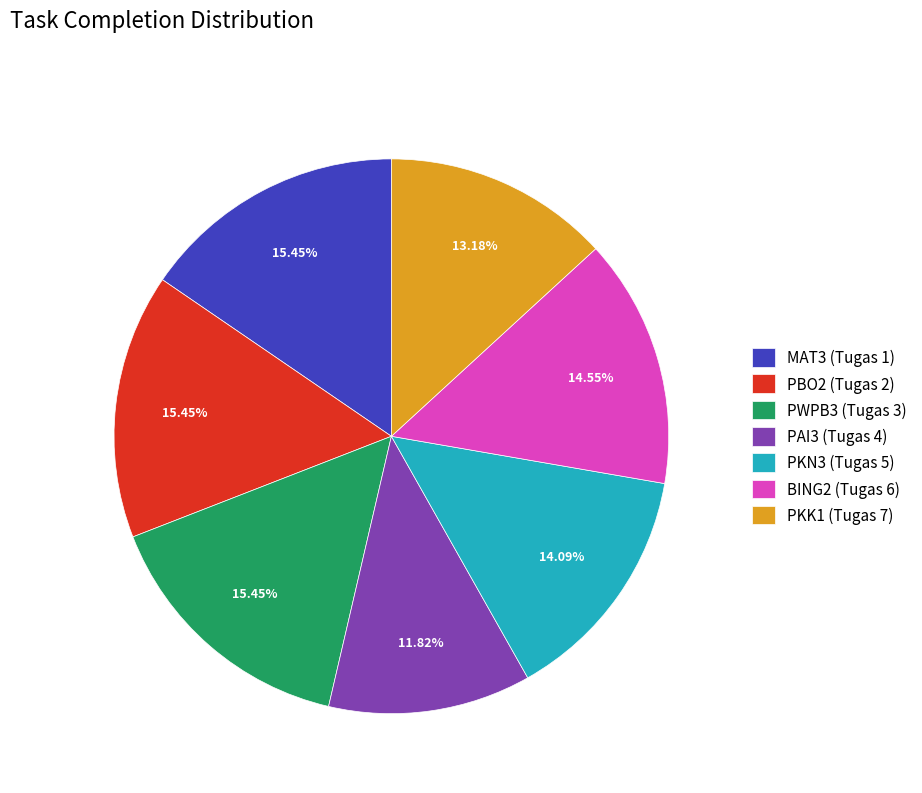

Is there a majority slice in this chart?

No